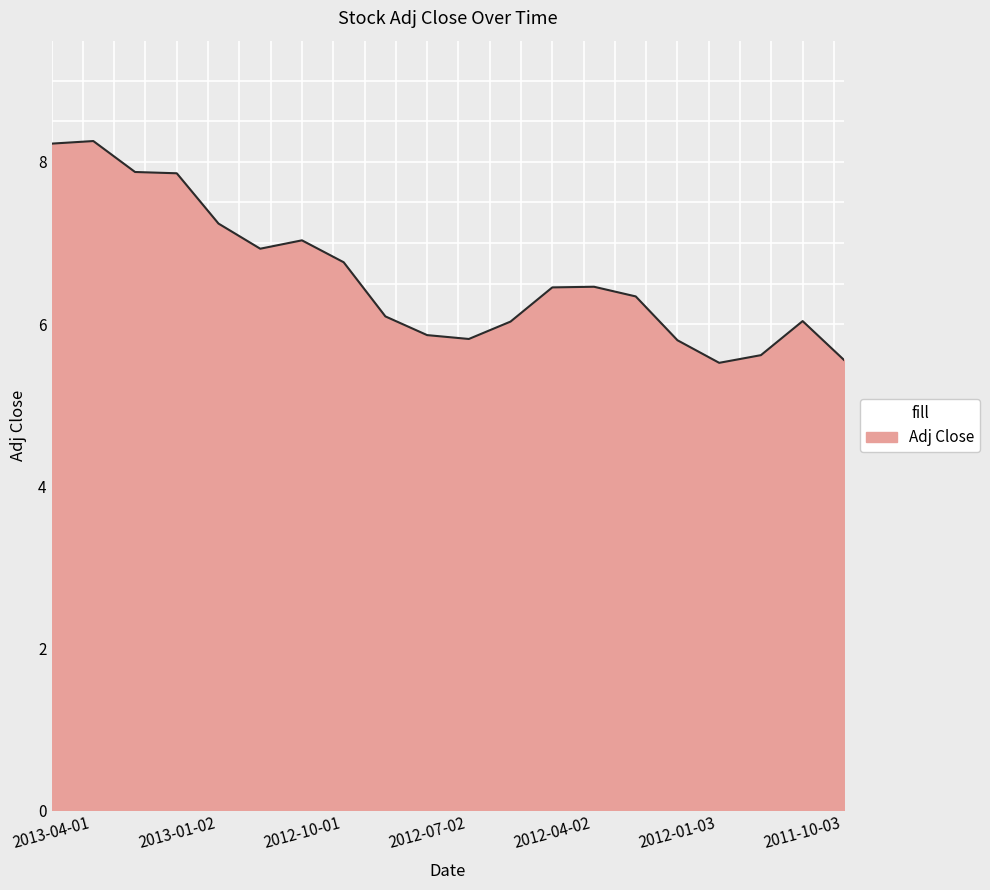

What is the greatest value displayed?

8.3